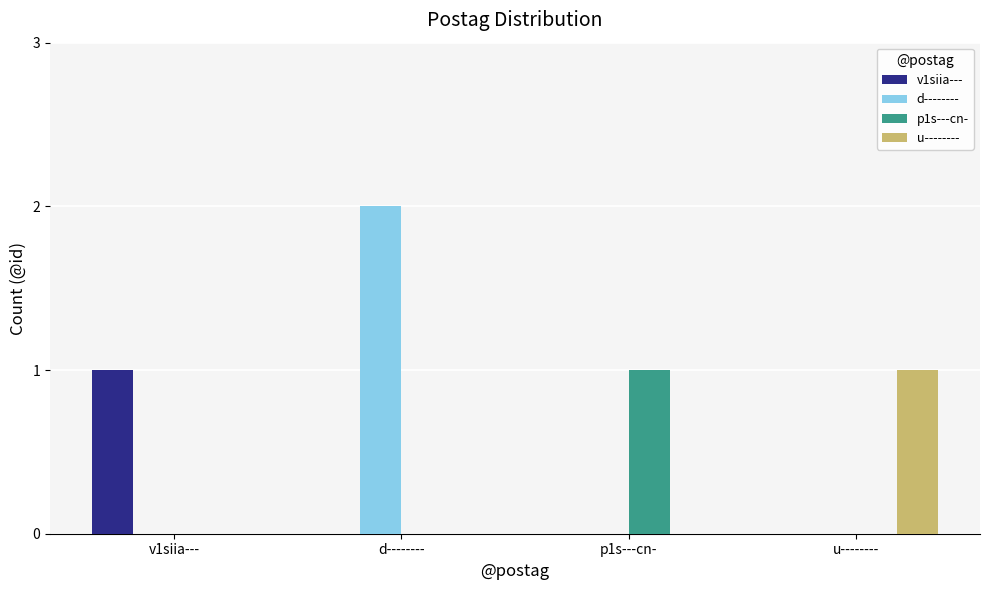

Are the bars horizontal?

No